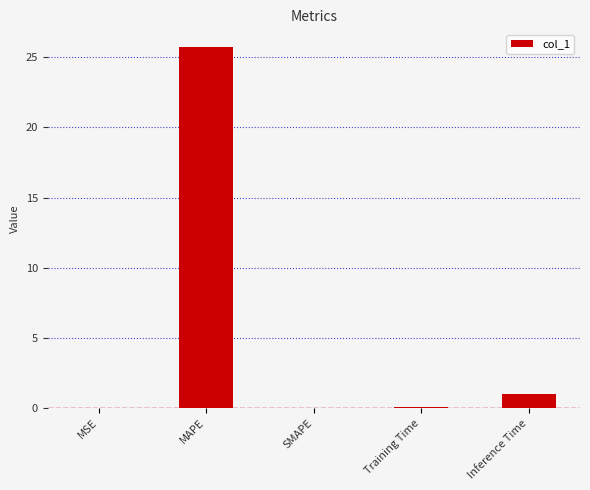

At which label is the value closest to 12?

Inference Time